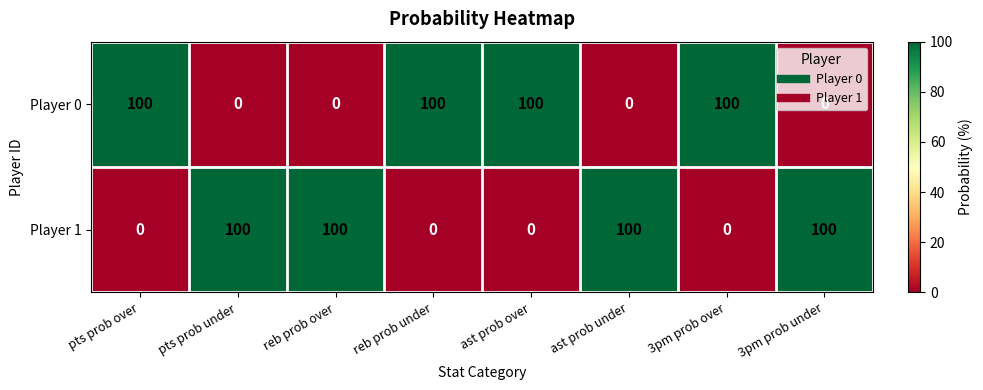

What is the maximum value for Player 1?

100